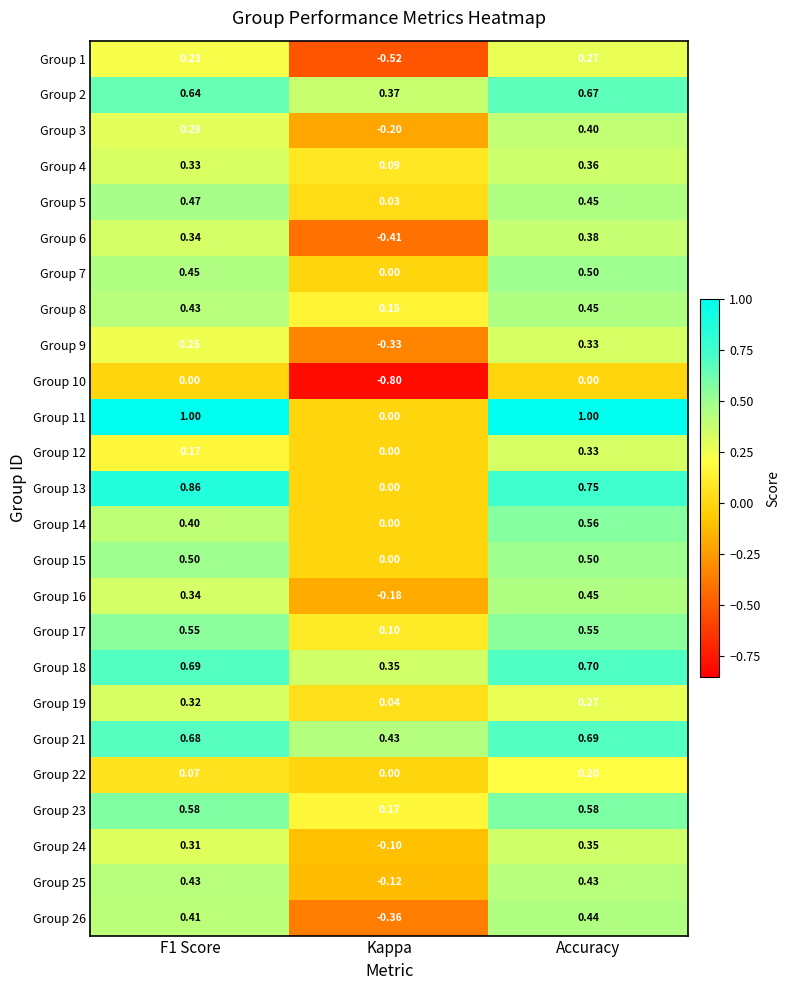

Which category has the lowest value in the Group 15 series?

Kappa